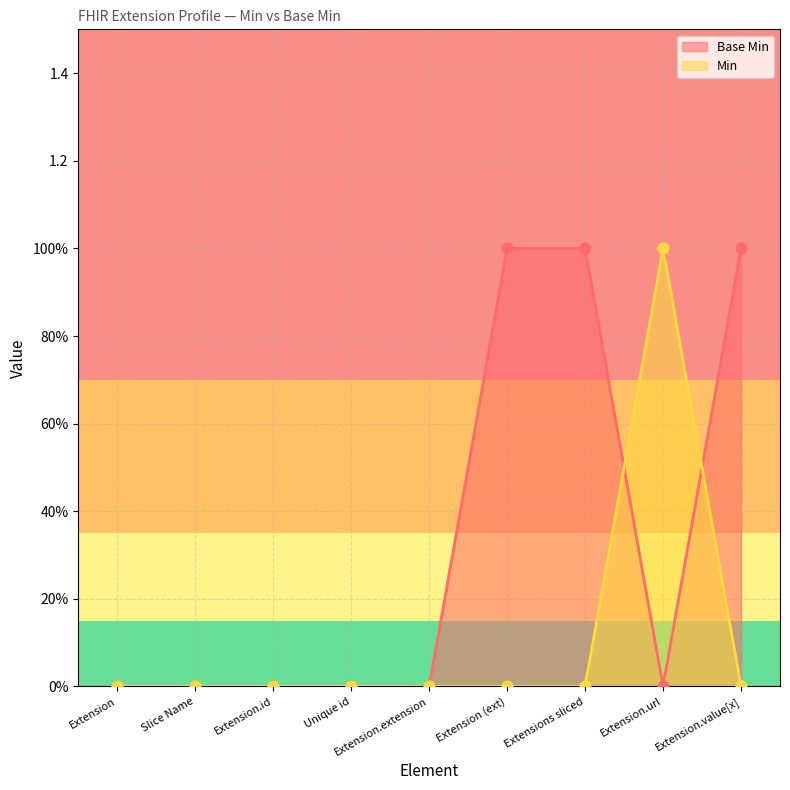

What are all the series names shown in the legend?

Base Min, Min